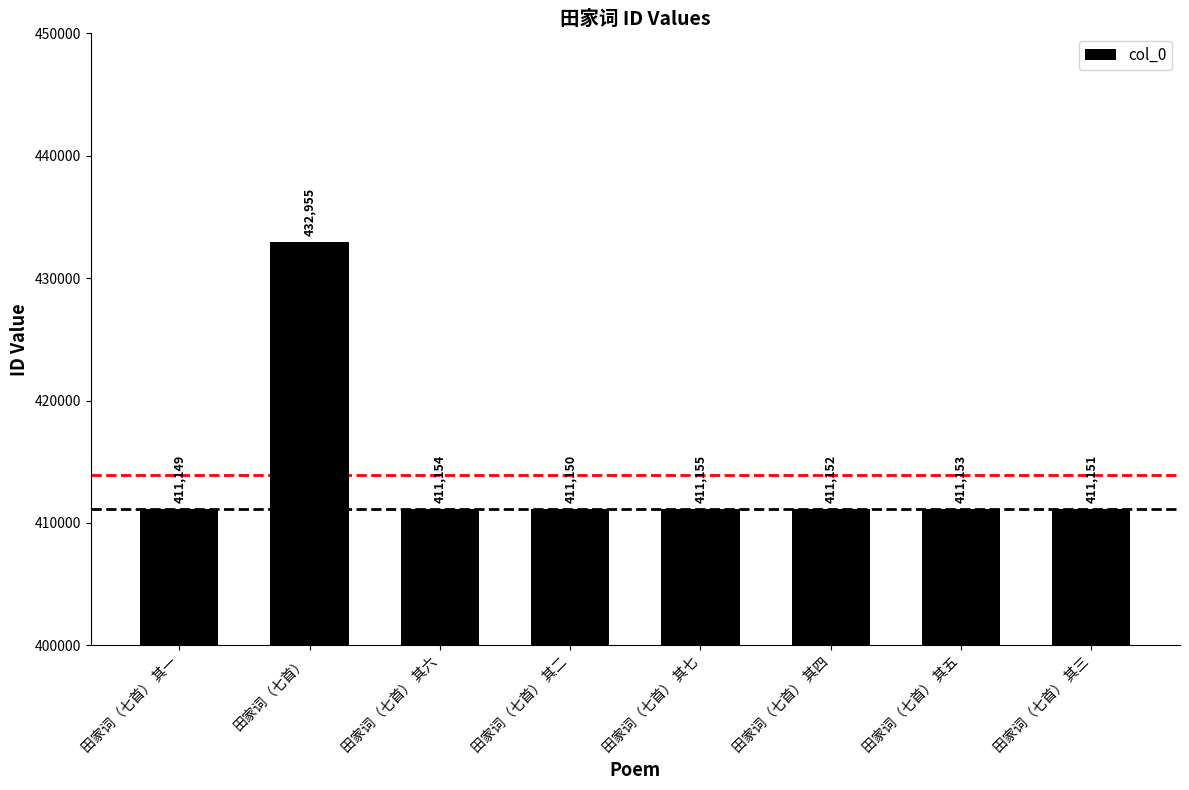

Is it true that the value at 田家词（七首） 其三 is 411151?

True